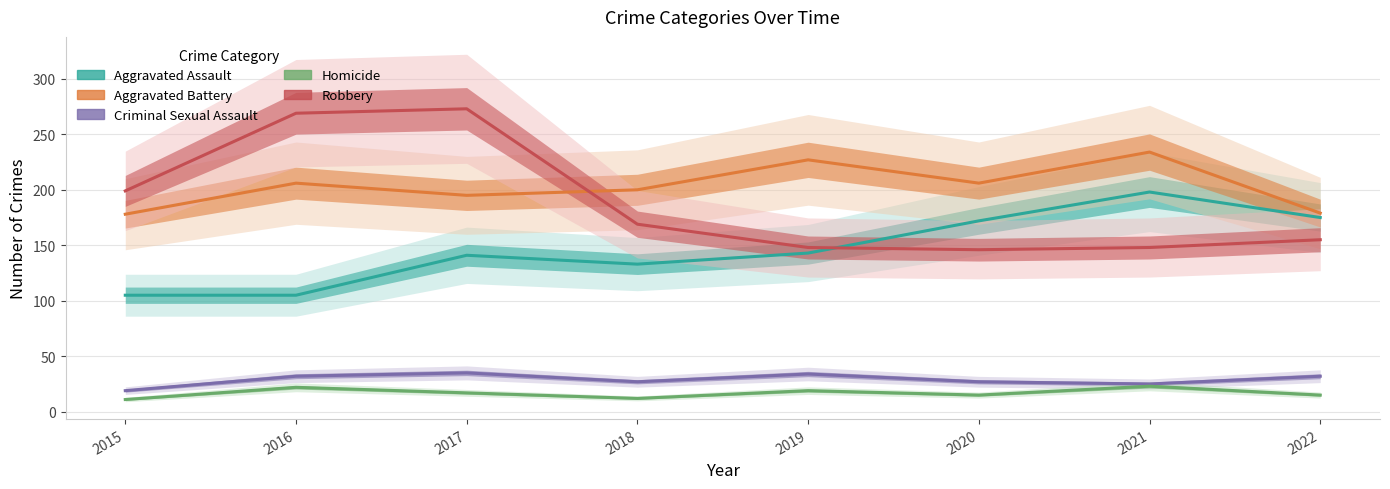

Is it true that Aggravated Assault equals 141 at 2017?

True